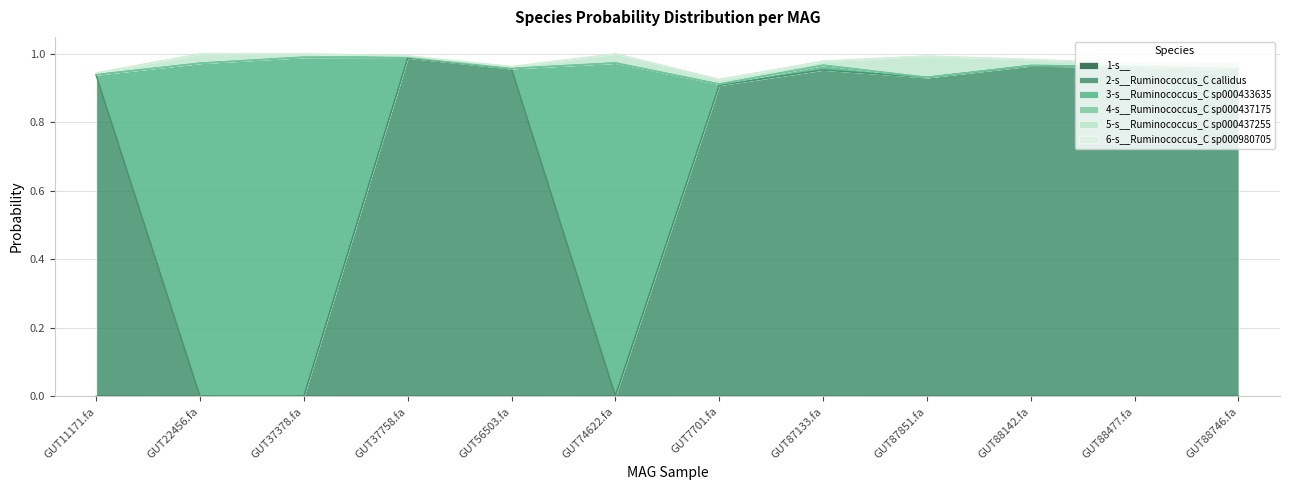

What is the sum of all 3-s__Ruminococcus_C sp000433635 values?

3.0